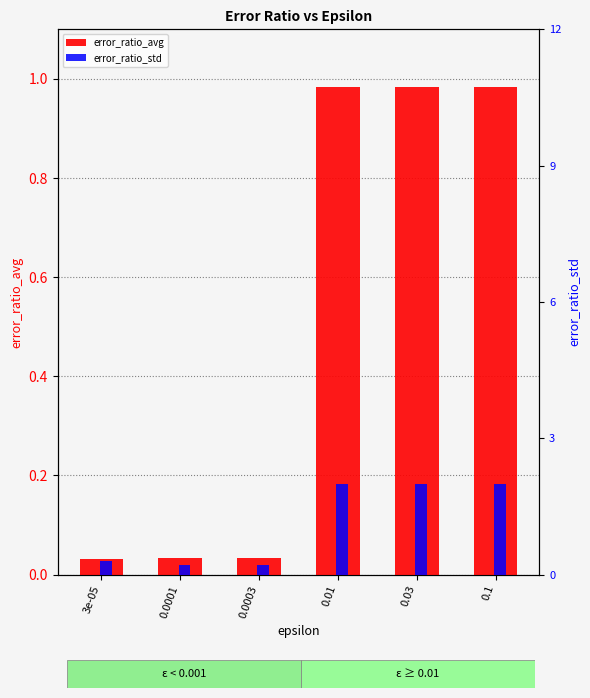

Between 0.01 and 0.1, which series saw the biggest shift?

error_ratio_avg